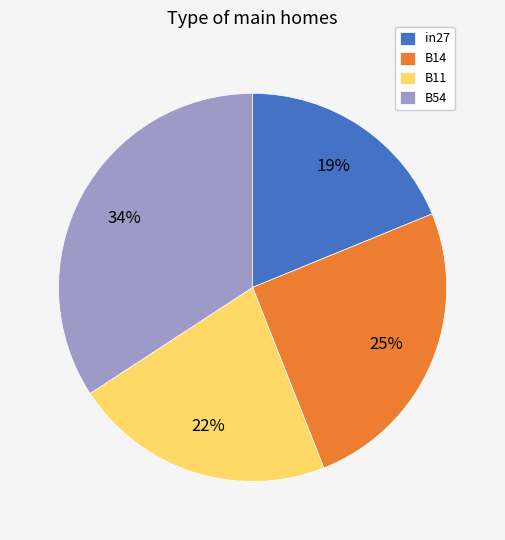

How many segments does this pie chart have?

4